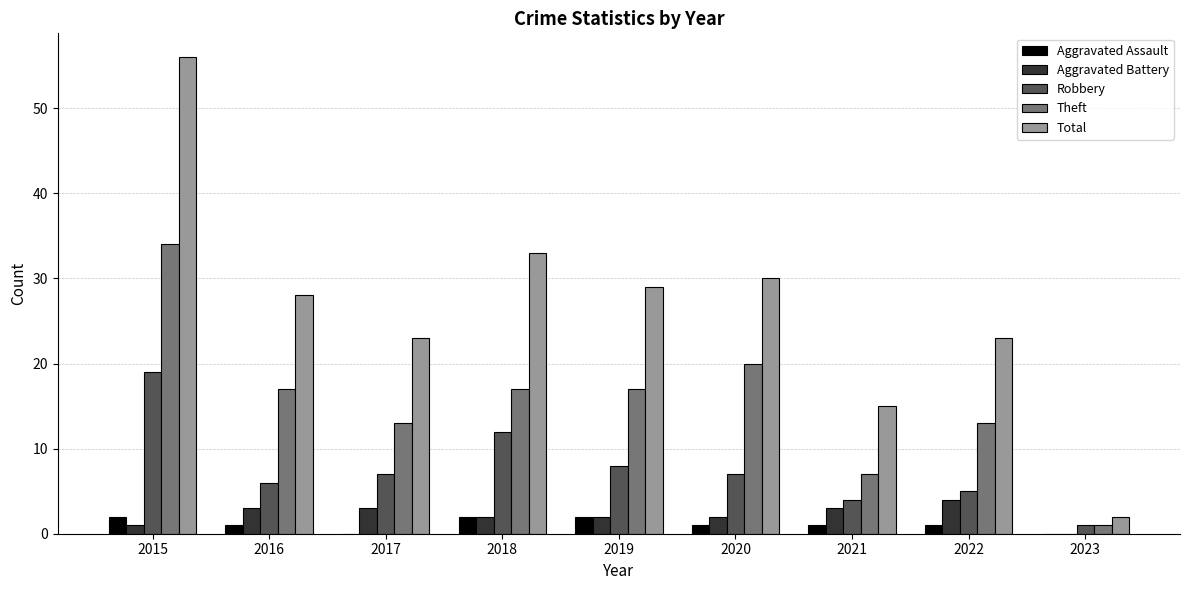

What is the highest value of the Robbery series?

19